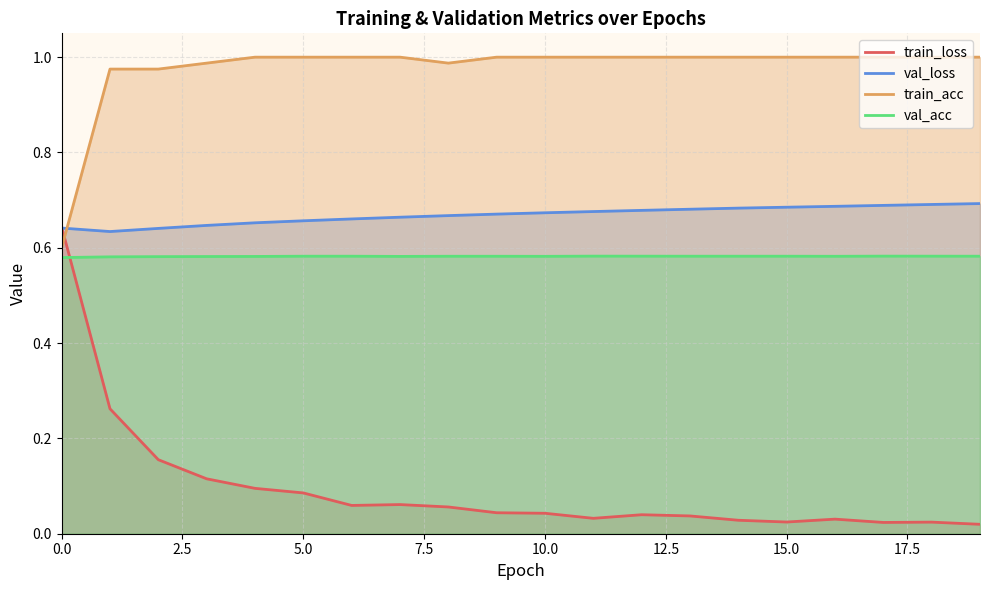

How many intersections are there between train_acc and train_loss?

1